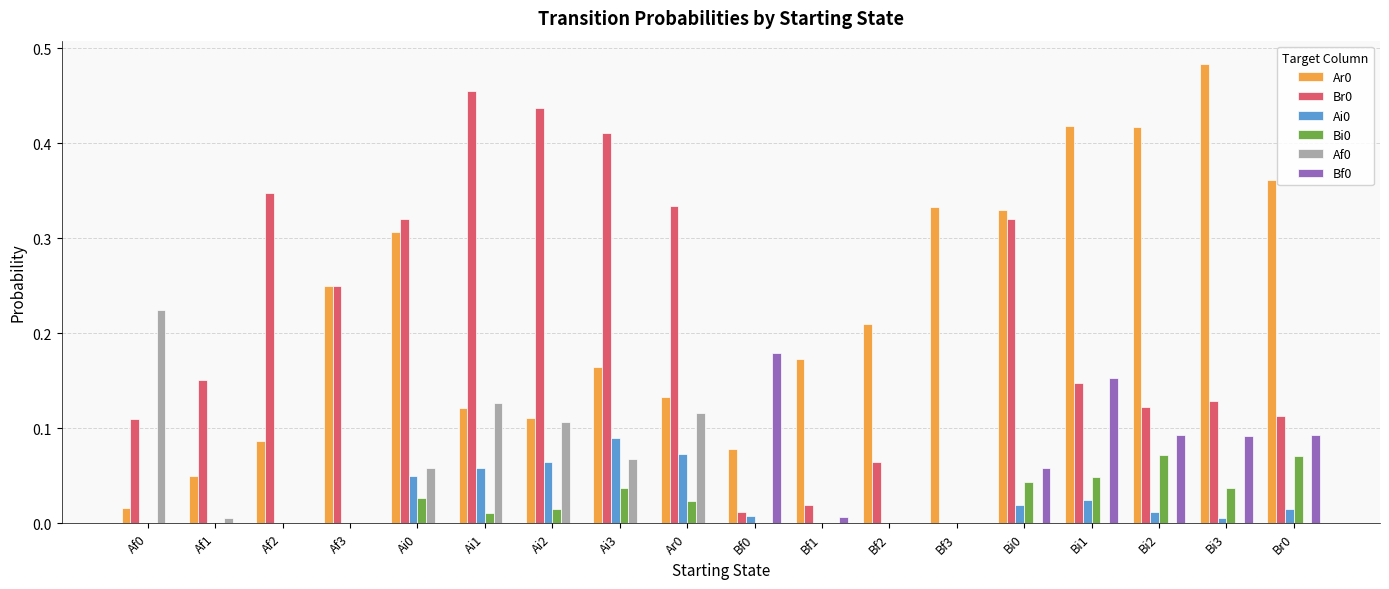

The Br0 series shows 0.2 at Bi0. True or false?

False